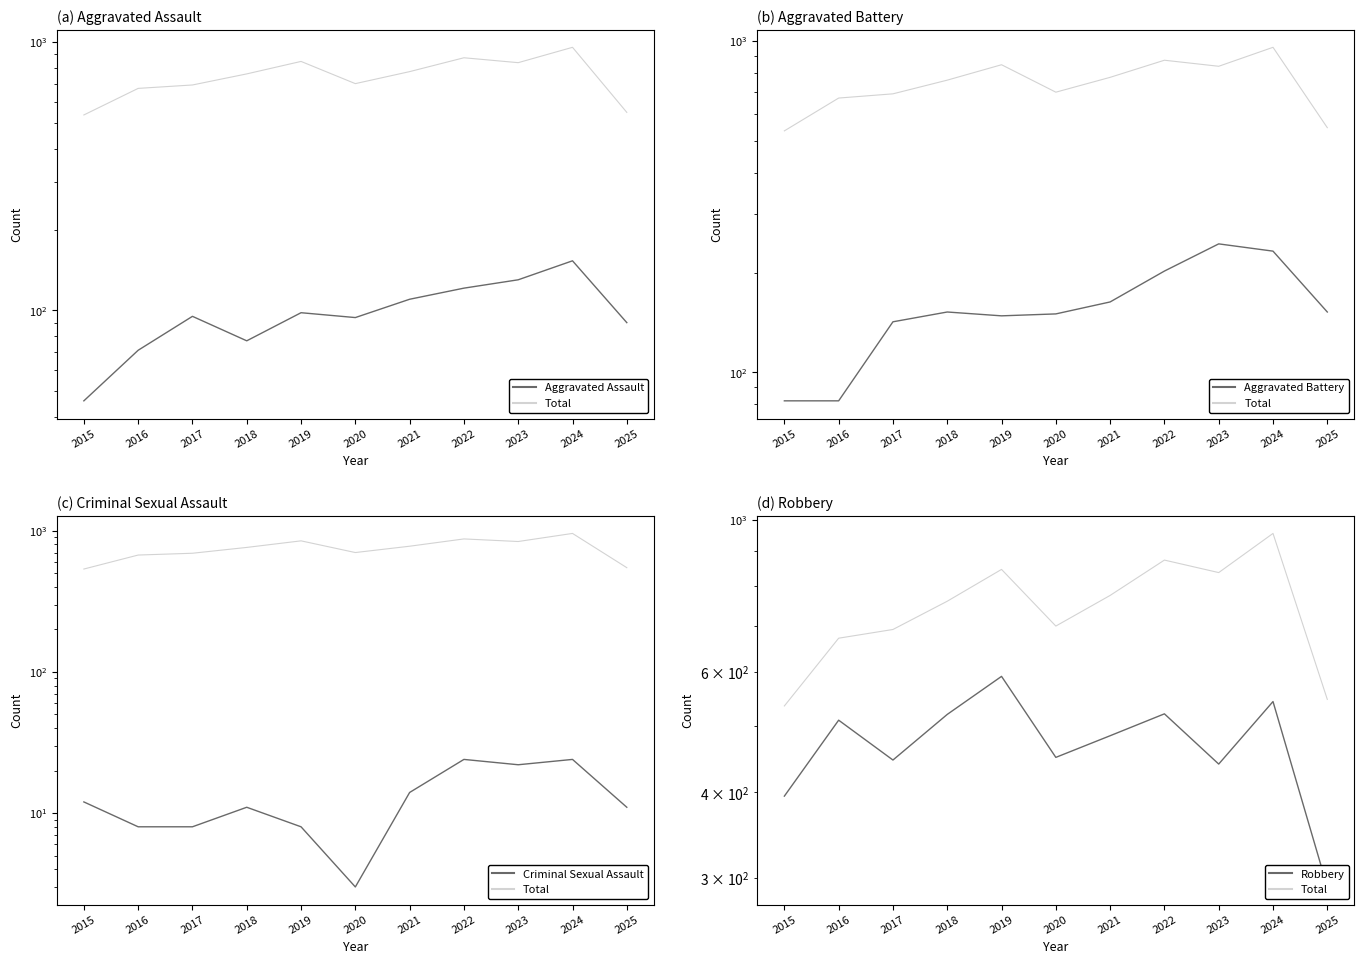

Is it true that Criminal Sexual Assault equals 11 at 2025?

True